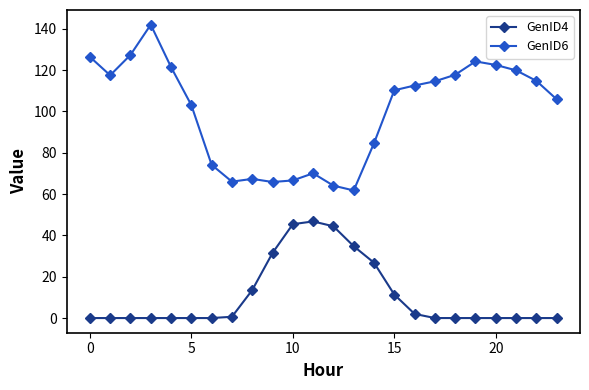

True or false: GenID6 and GenID4 intersect in this chart.

False